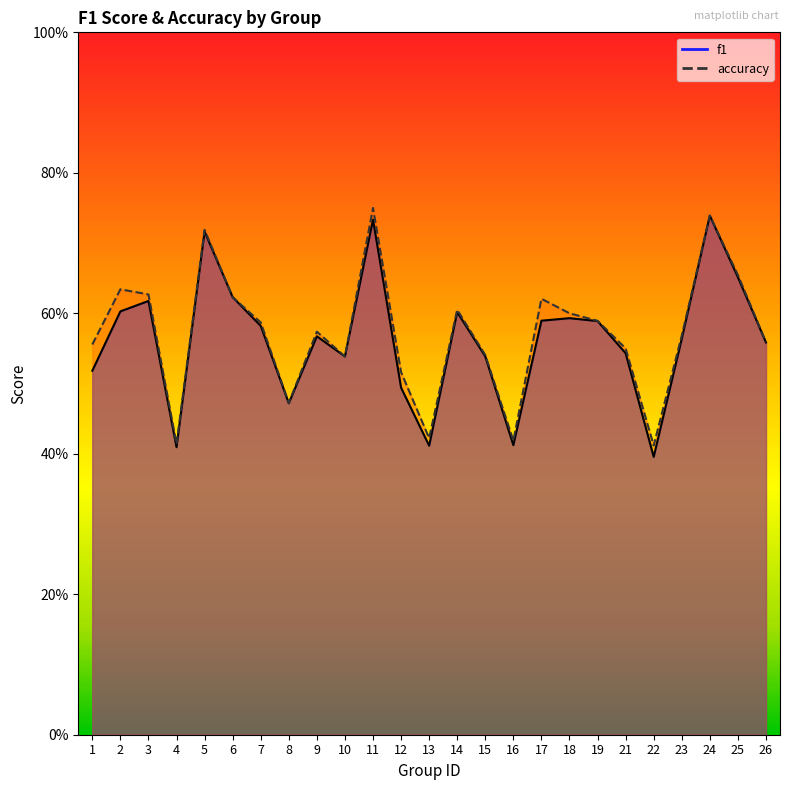

Between 10 and 24, which is larger?

24